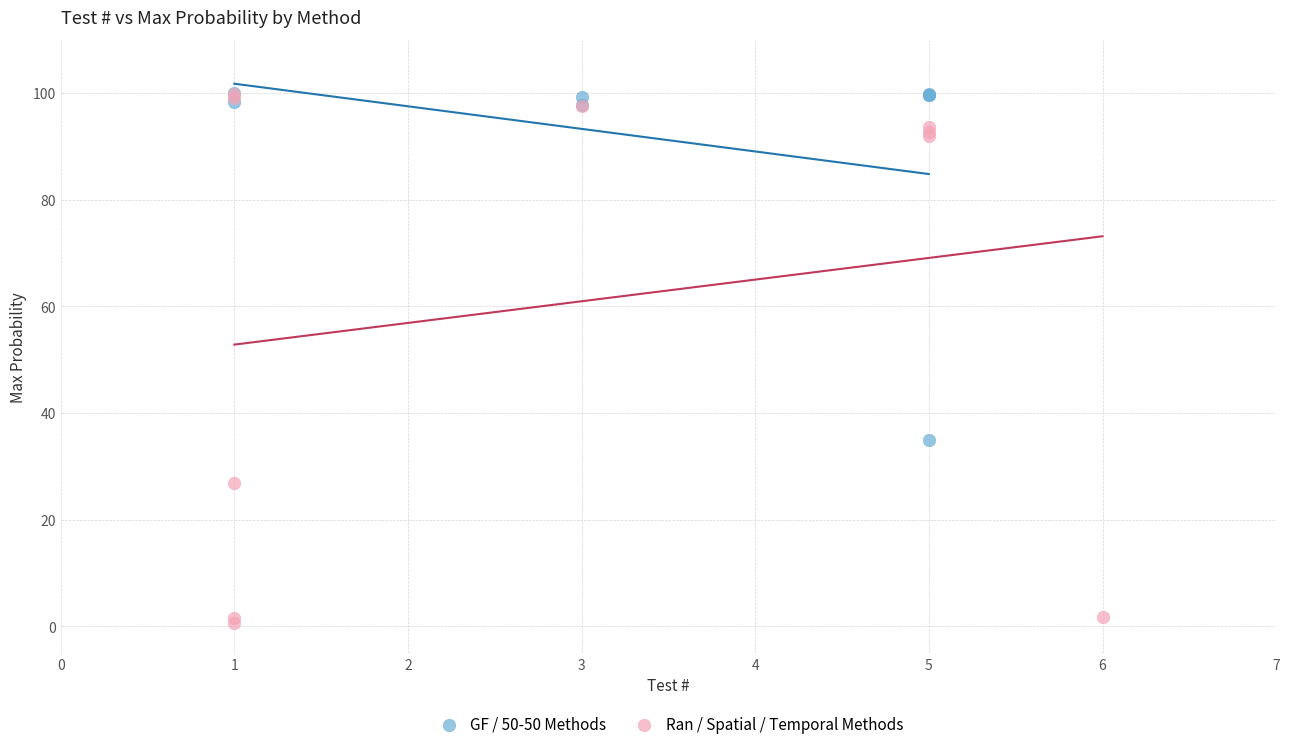

Which series has the widest spread of Y values?

Ran / Spatial / Temporal Methods